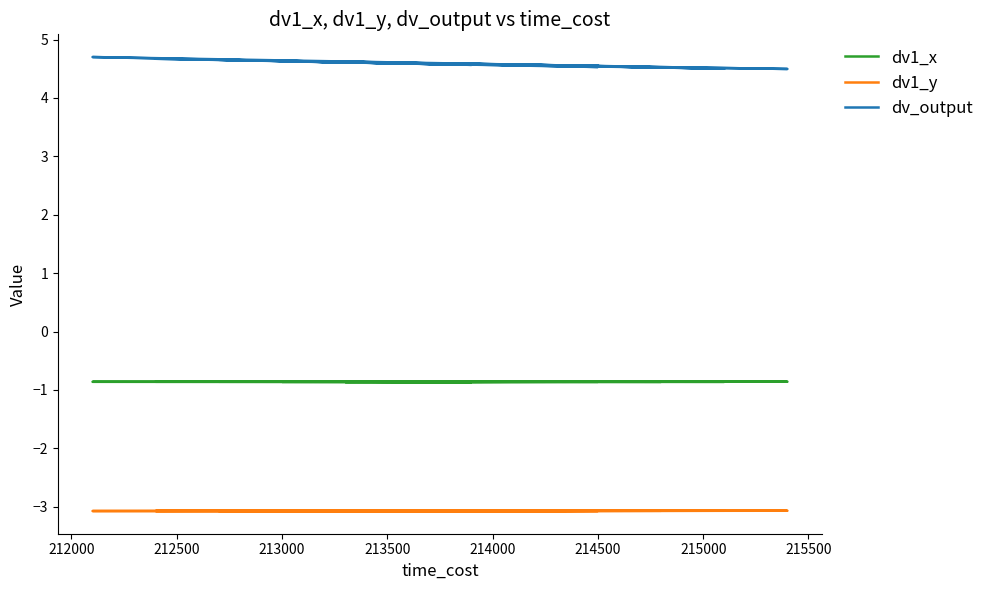

What is the difference between the second highest and second lowest values in the dv_output series?

0.2